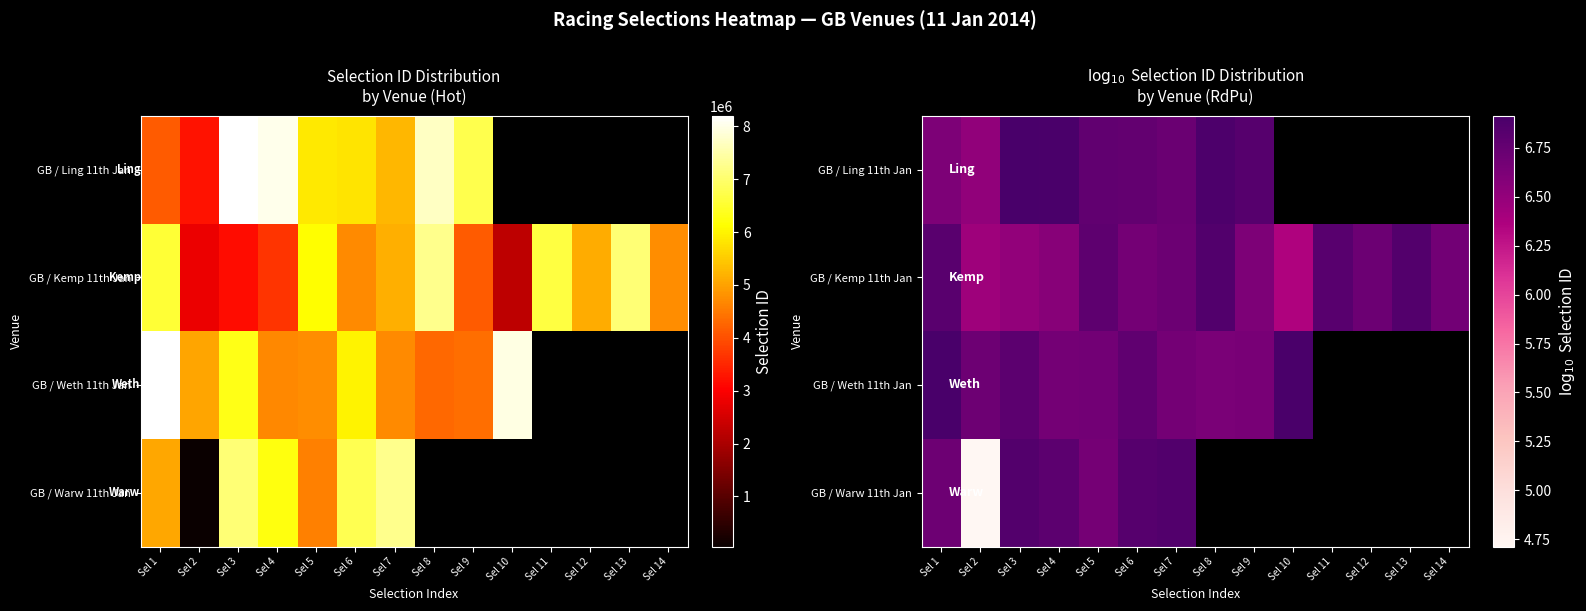

Is it true that GB / Ling 11th Jan equals 6.8 at Sel 9?

True